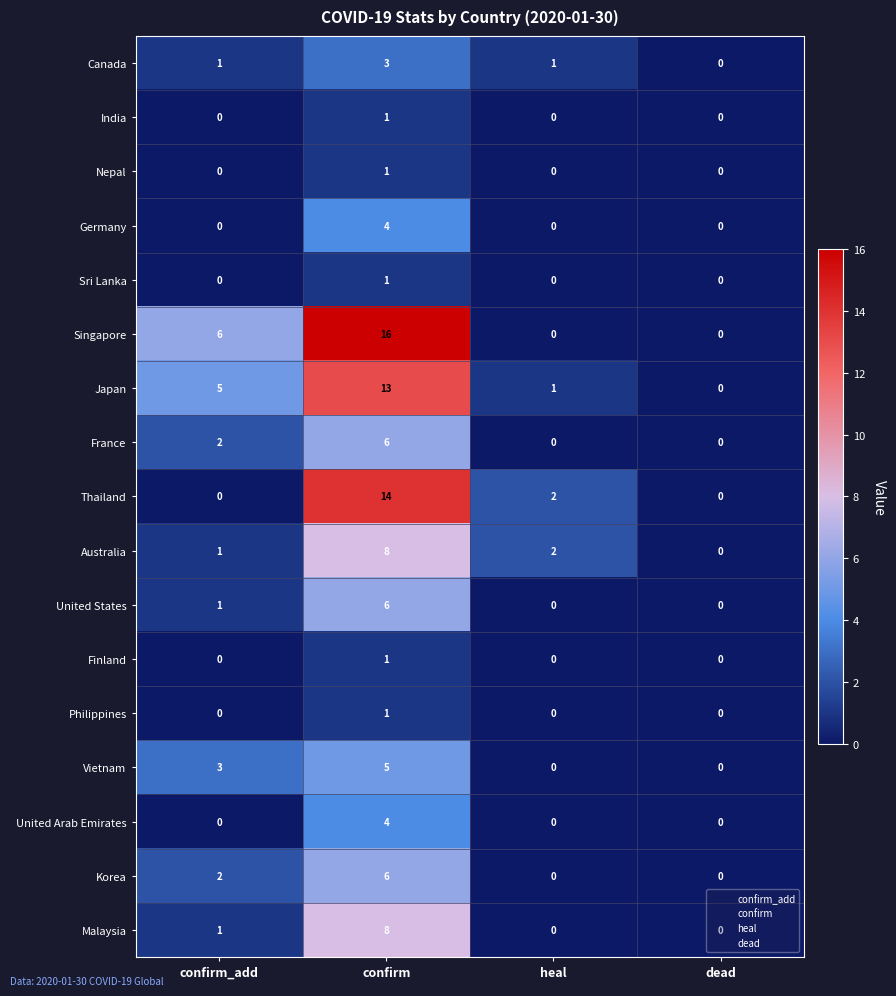

The Singapore series shows 16 at confirm. True or false?

True